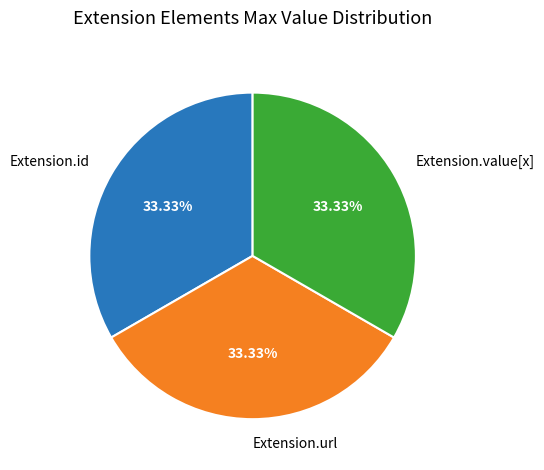

How many slices are in this pie chart?

3